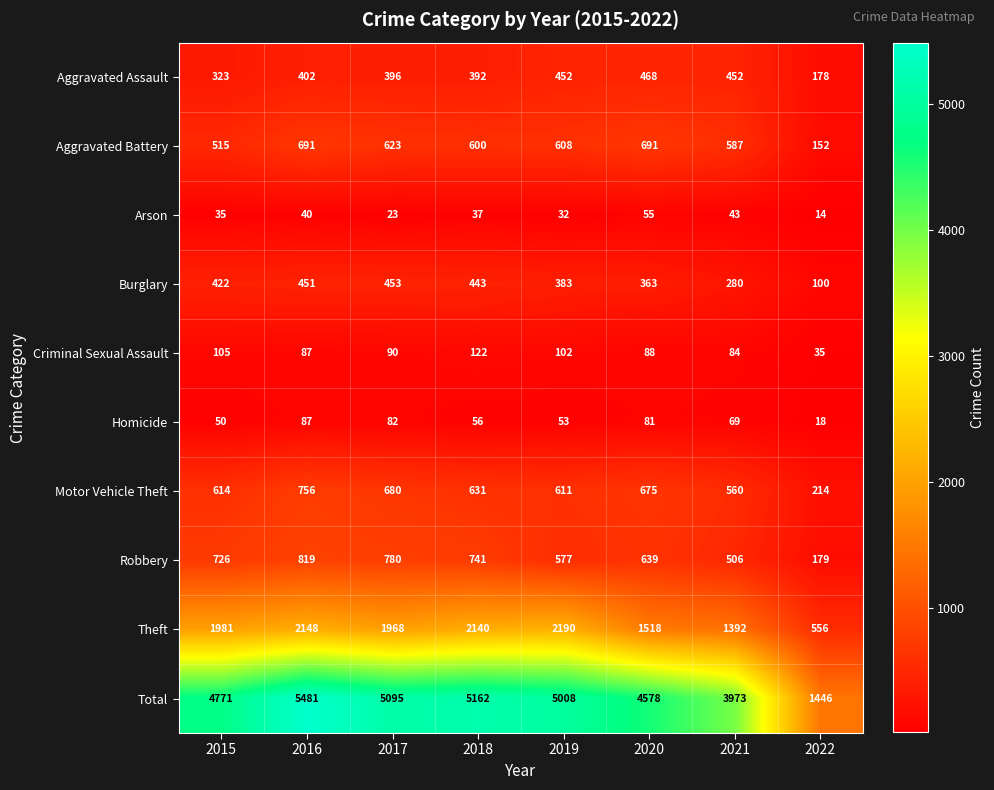

Read the Arson value at 2022, to the nearest 5.

15